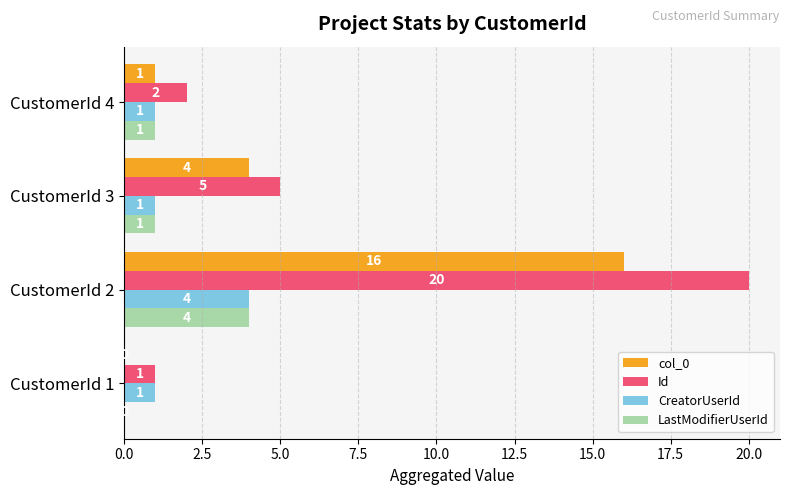

What is the sum of the LastModifierUserId values at CustomerId 2 and CustomerId 1?

4